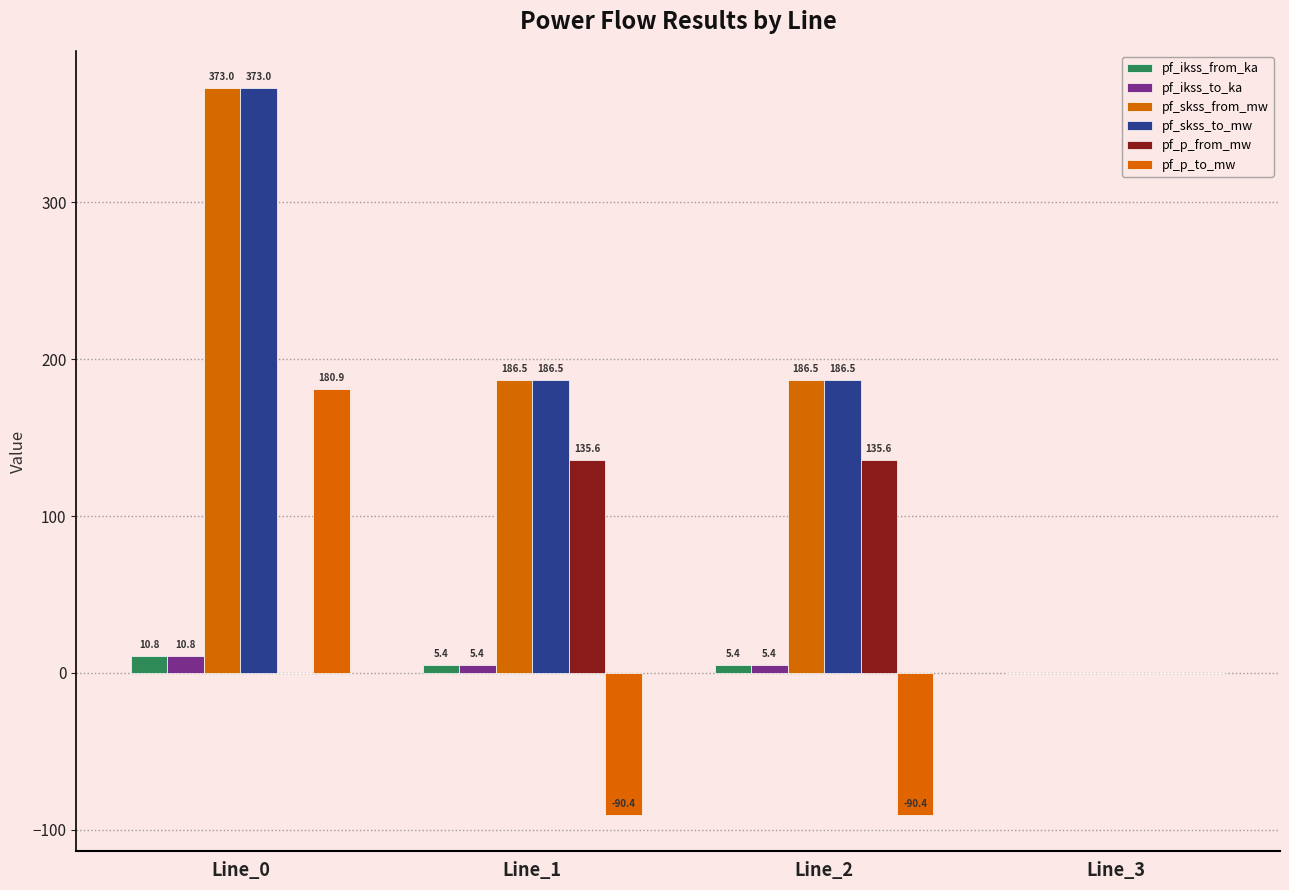

What is the sum of all pf_skss_to_mw values?

746.0